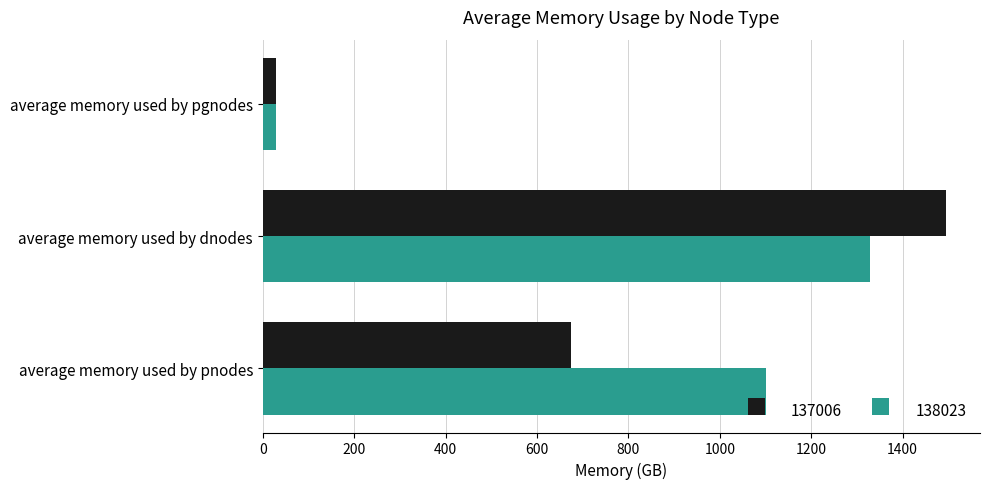

Which category has the highest value in the 138023 series?

average memory used by dnodes